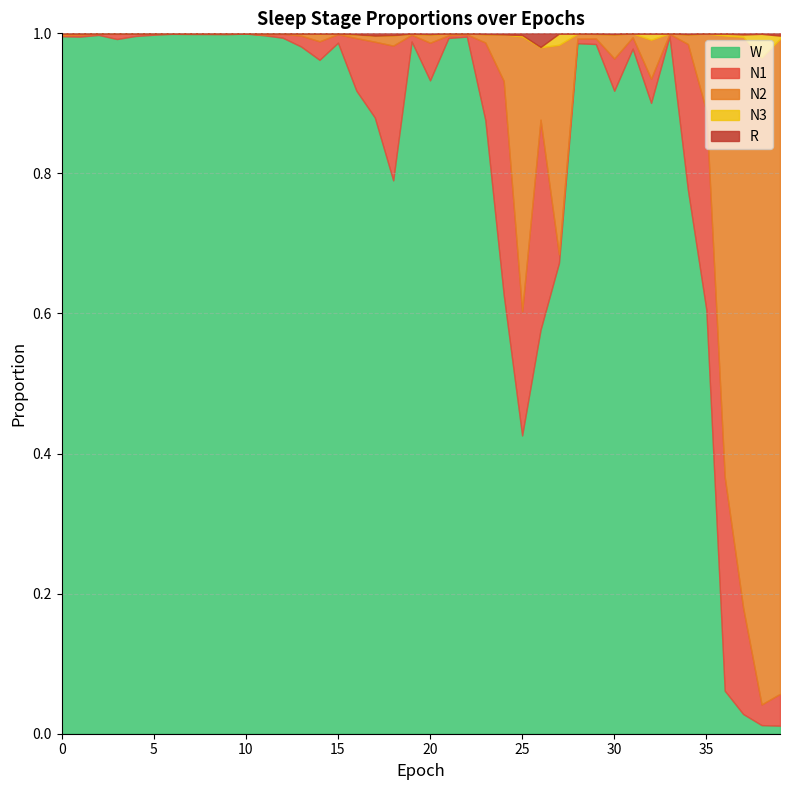

Does the chart have visible grid lines?

Yes